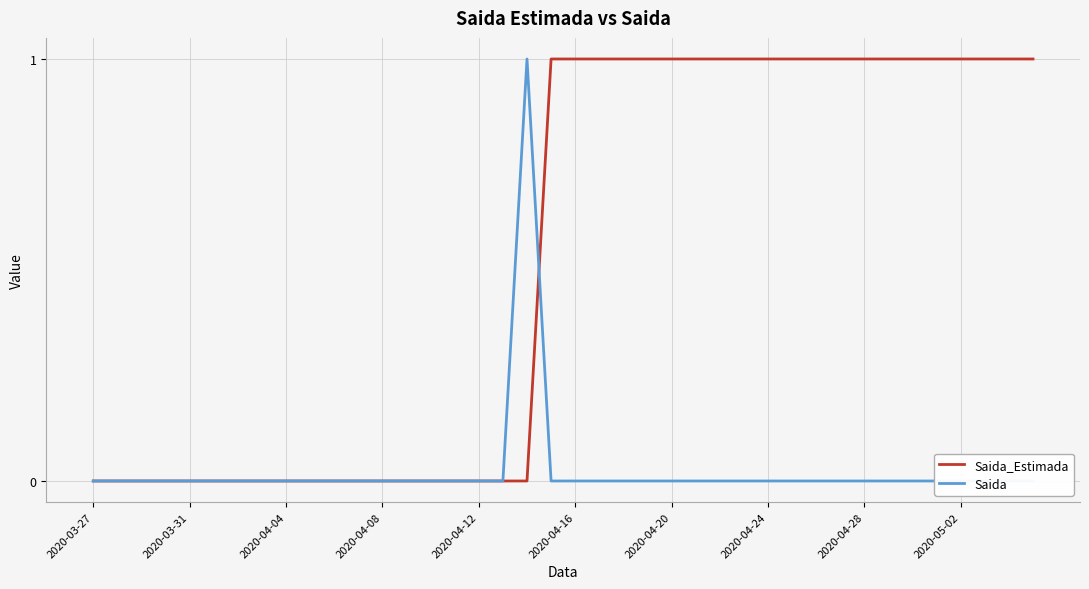

What is the difference between the maximum and minimum values in the Saida series?

1